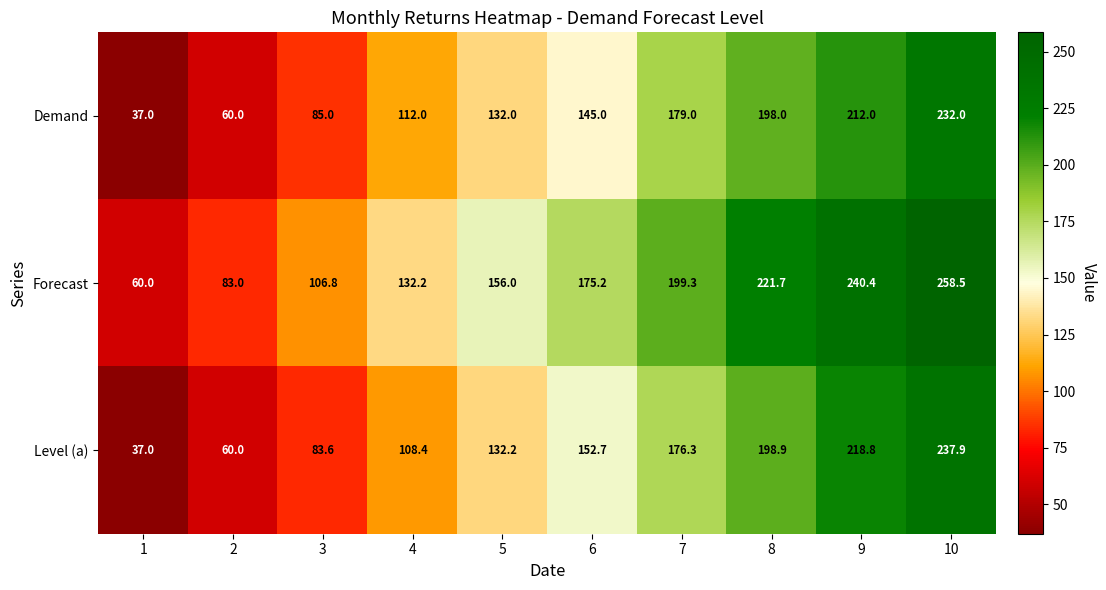

What is the difference between the highest and lowest values at 9?

28.4